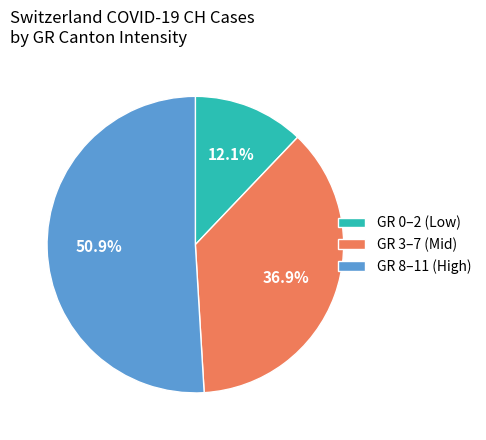

Combined, do GR 0–2 (Low) and GR 8–11 (High) account for over 50%?

Yes